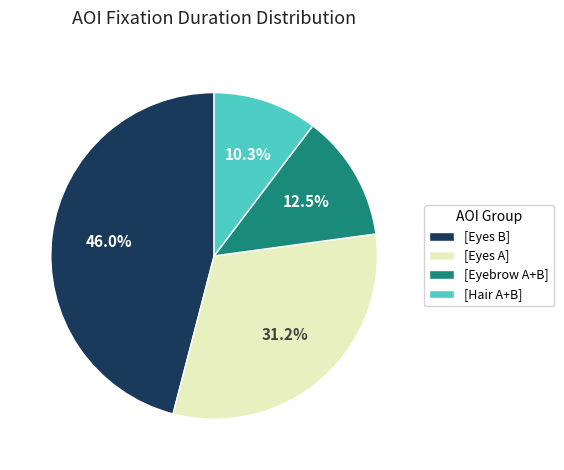

What portion of the pie excludes [Eyes B]?

54.0%